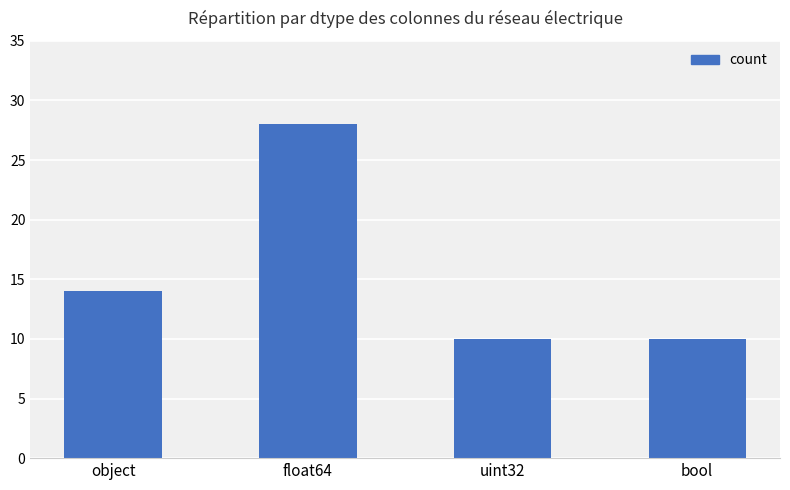

What is the sum of all values?

62